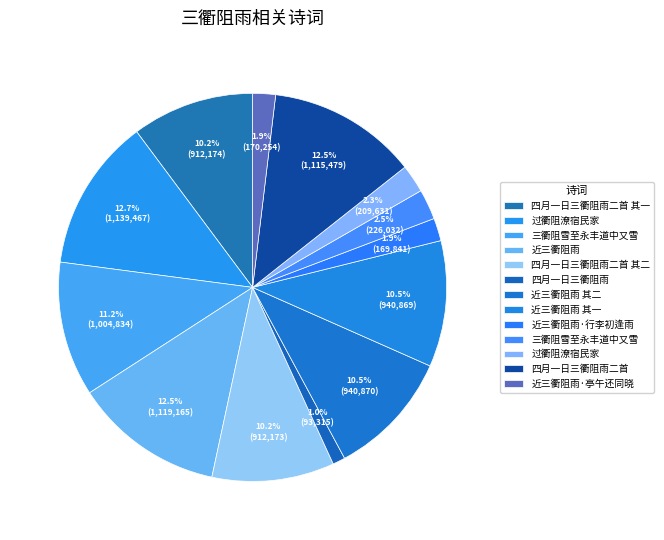

Is there a majority slice in this chart?

No